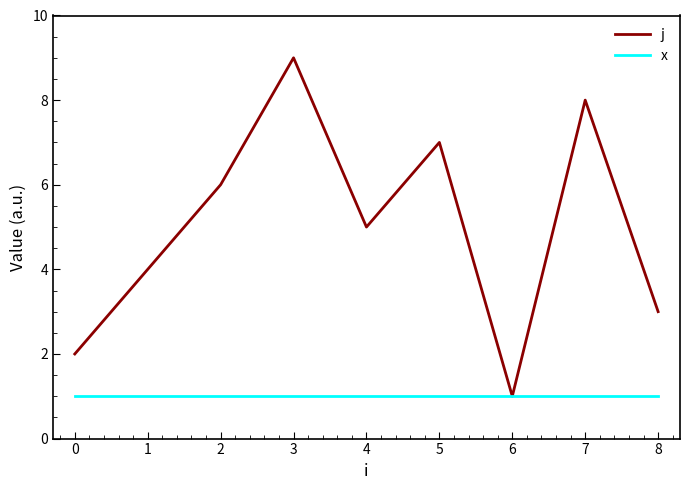

Is the value of j at 1 greater than the value of x at 7?

Yes